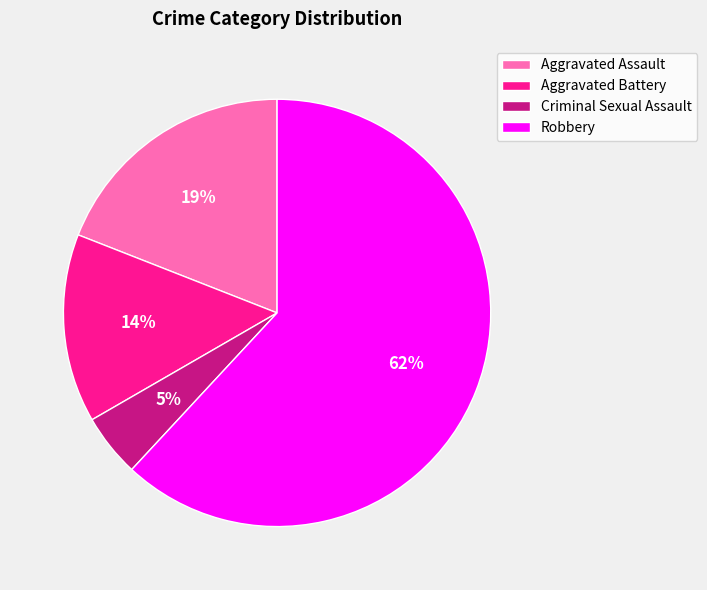

True or false: Aggravated Battery accounts for 14% of the total.

True